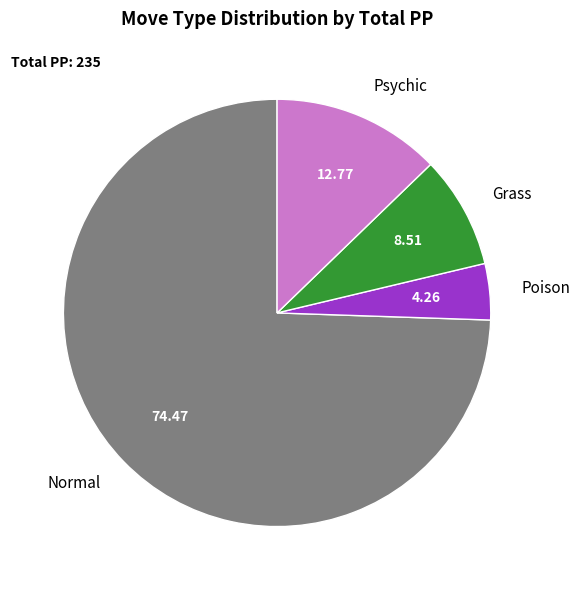

Is there a majority slice in this chart?

Yes